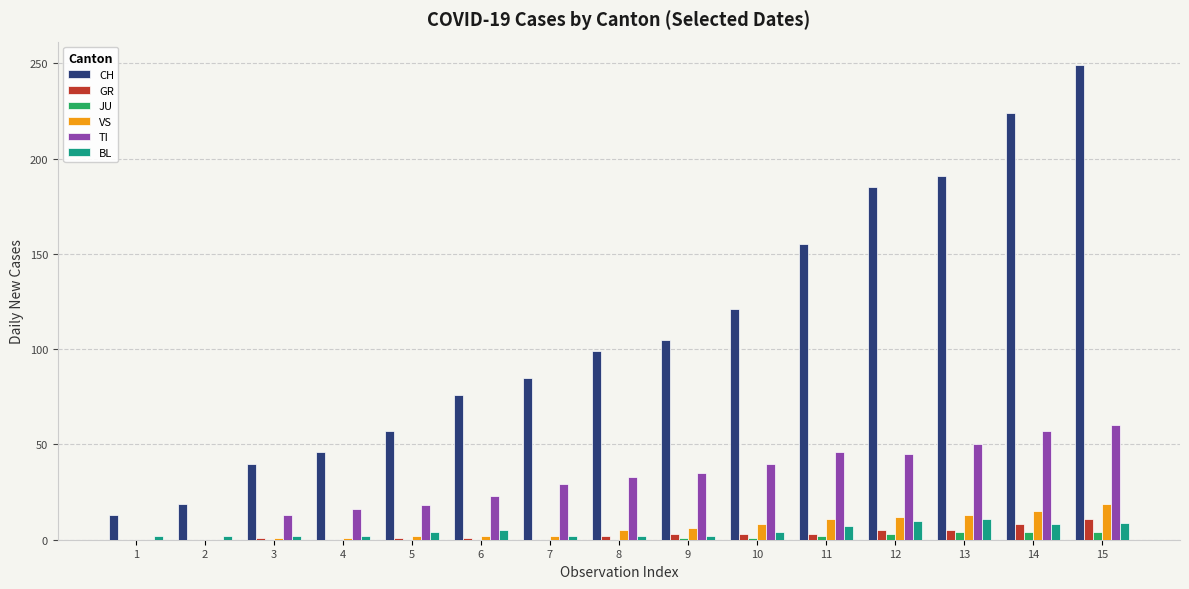

Between 1 and 8, which series saw the biggest shift?

CH